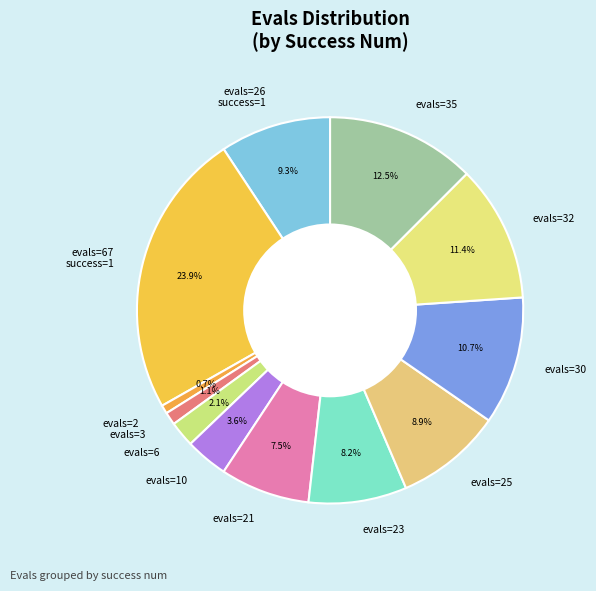

Is there any slice that represents more than half of the pie?

No